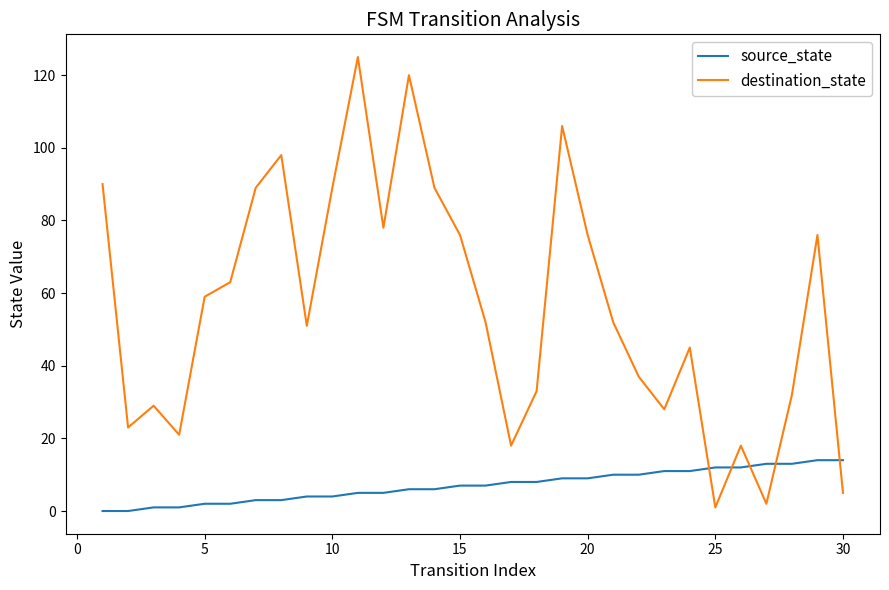

How many intersections are there between source_state and destination_state?

5